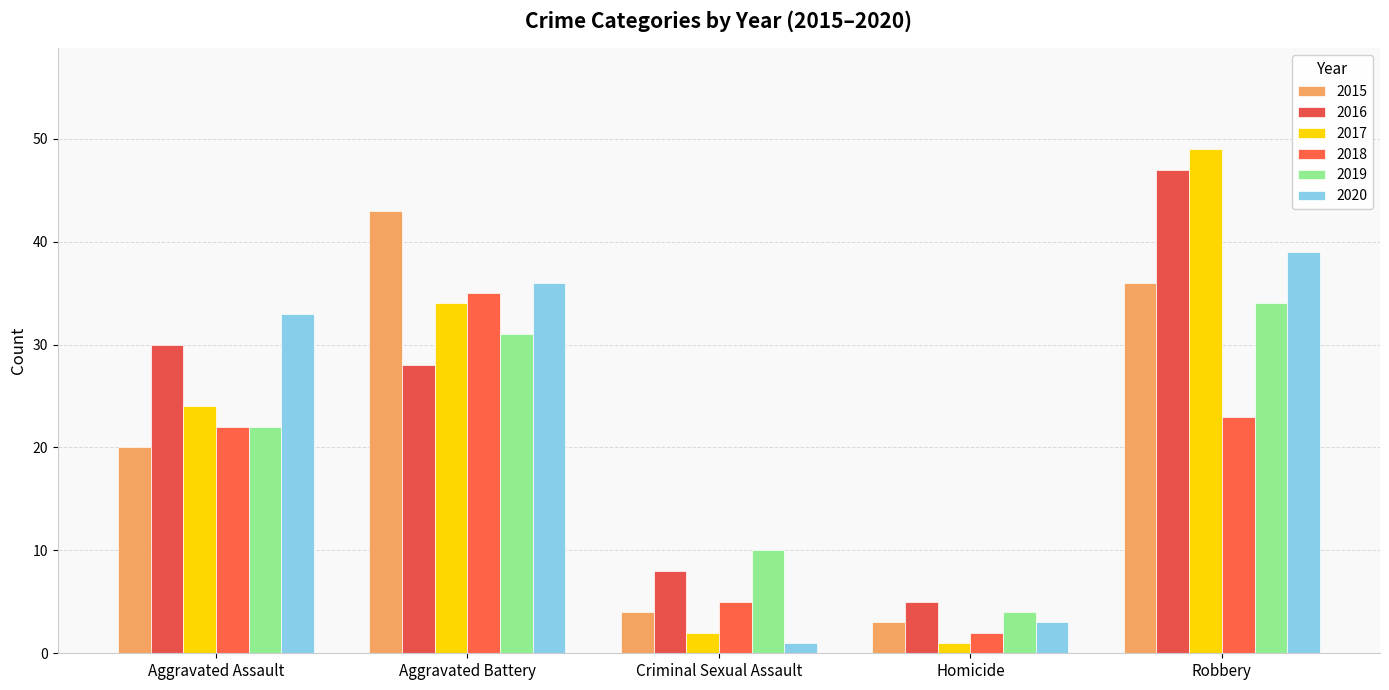

List the labels in order of 2020 value, smallest first.

Criminal Sexual Assault, Homicide, Aggravated Assault, Aggravated Battery, Robbery